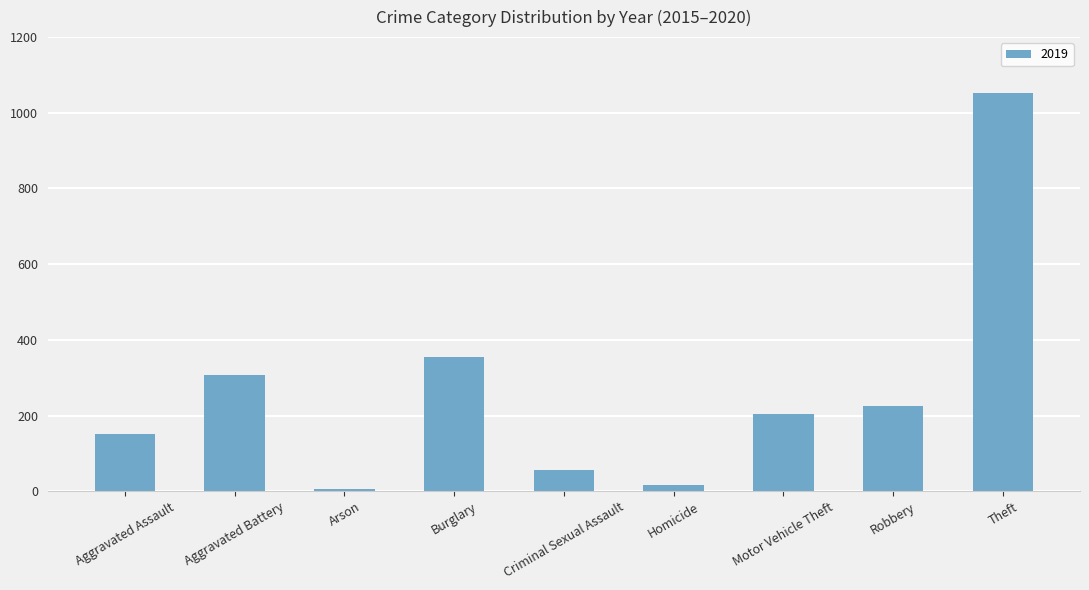

Where is the data nearest to the value 529?

Burglary